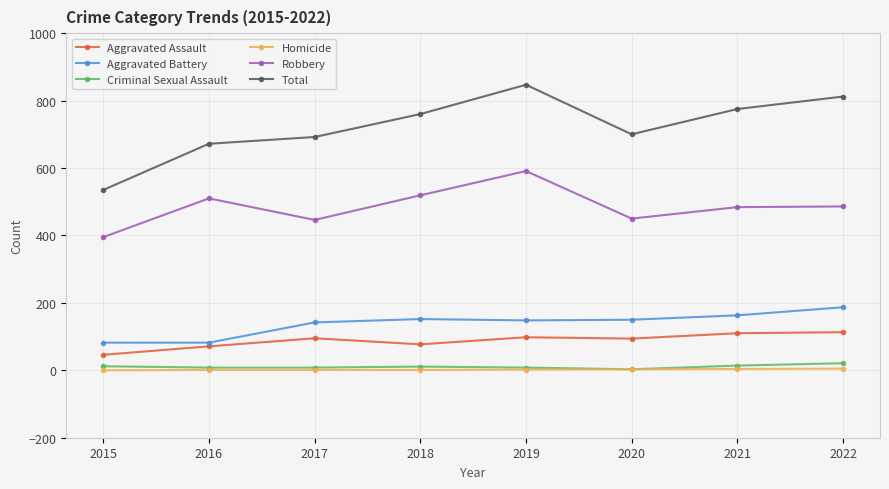

The Robbery series shows 786 at 2018. True or false?

False